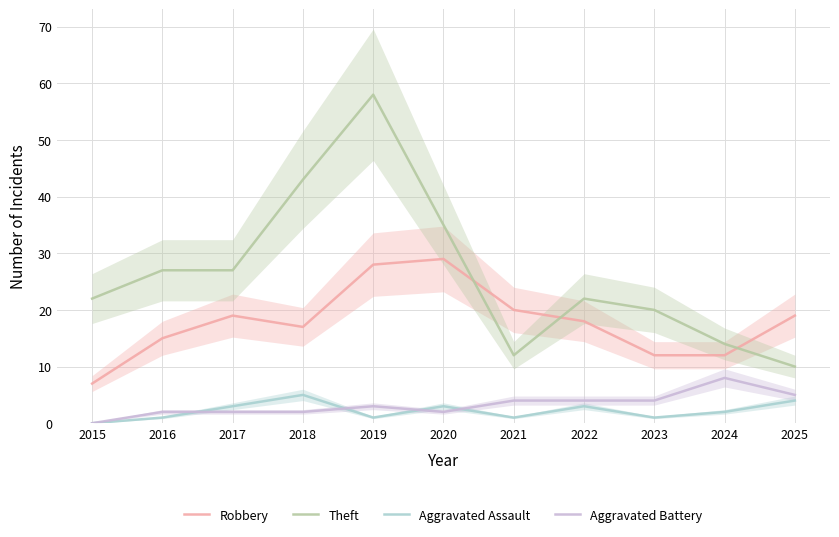

Which series has the largest total across all categories?

Theft